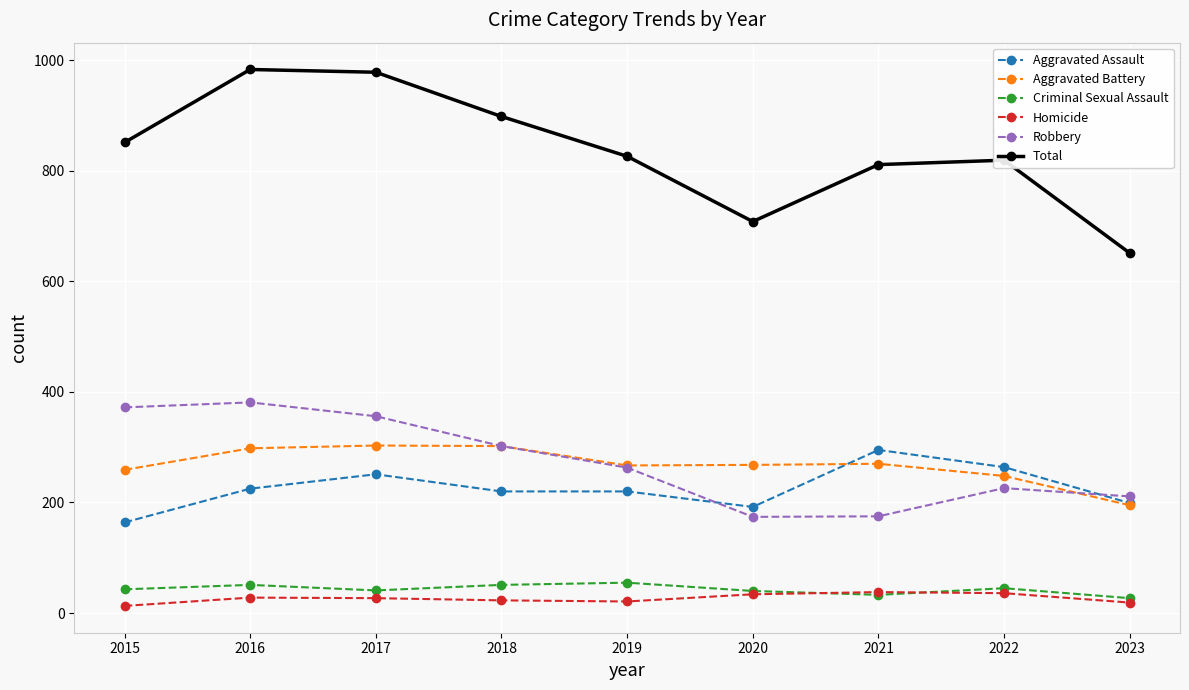

How many series are shown in this chart?

6